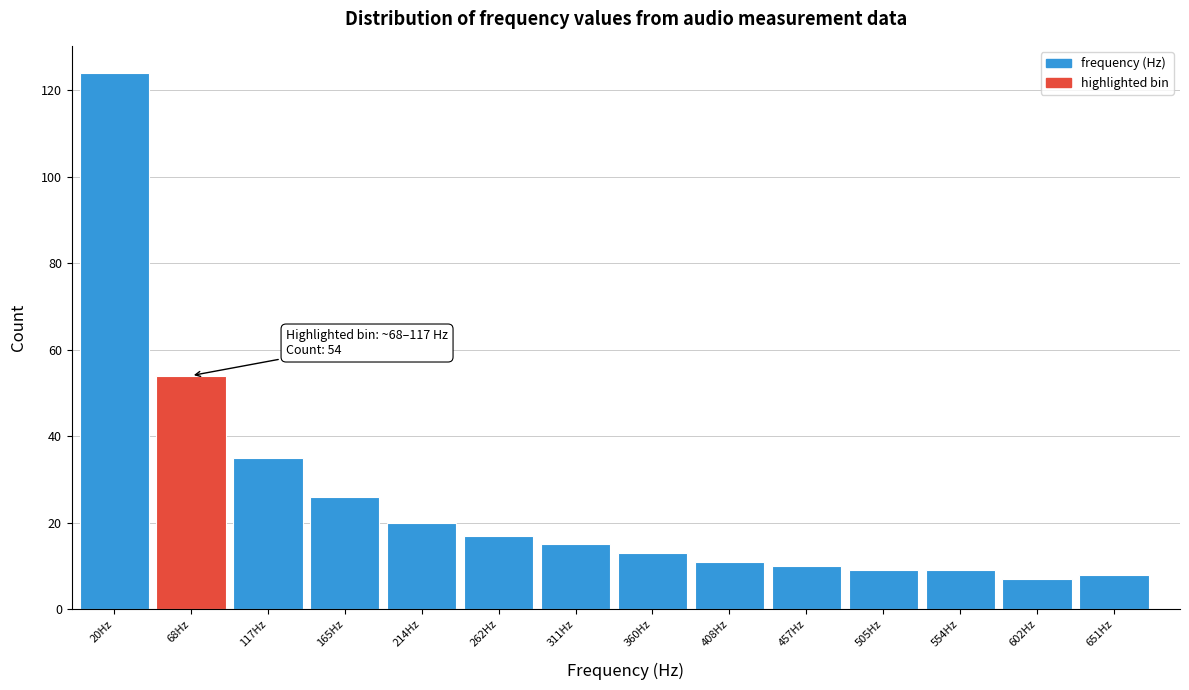

Reading left to right, extract all data points from this chart.

20Hz=124	68Hz=54	117Hz=35	165Hz=26	214Hz=20	262Hz=17	311Hz=15	360Hz=13	408Hz=11	457Hz=10	505Hz=9	554Hz=9	602Hz=7	651Hz=8